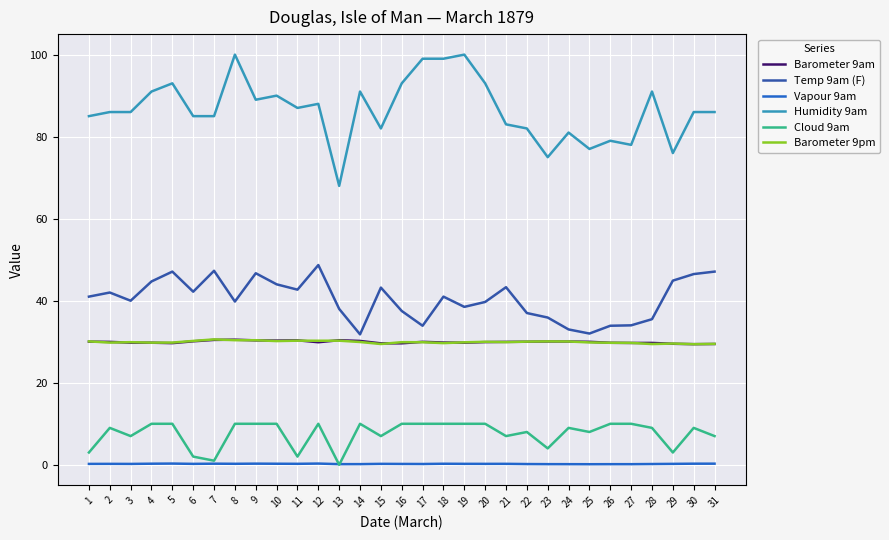

Is the value of Barometer 9am at 19 greater than the value of Temp 9am (F) at 8?

No